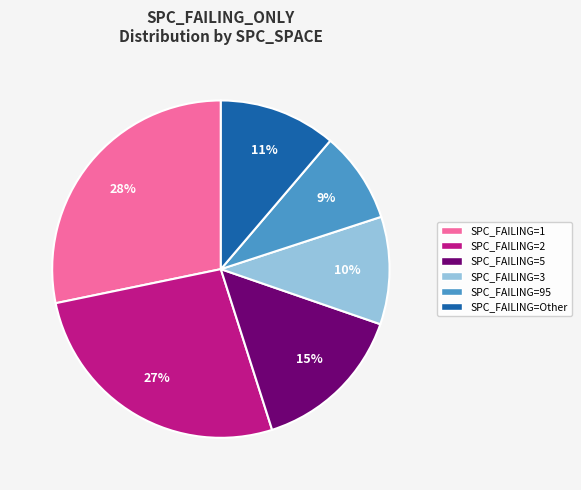

Is the sum of SPC_FAILING=Other and SPC_FAILING=2 greater than half?

No